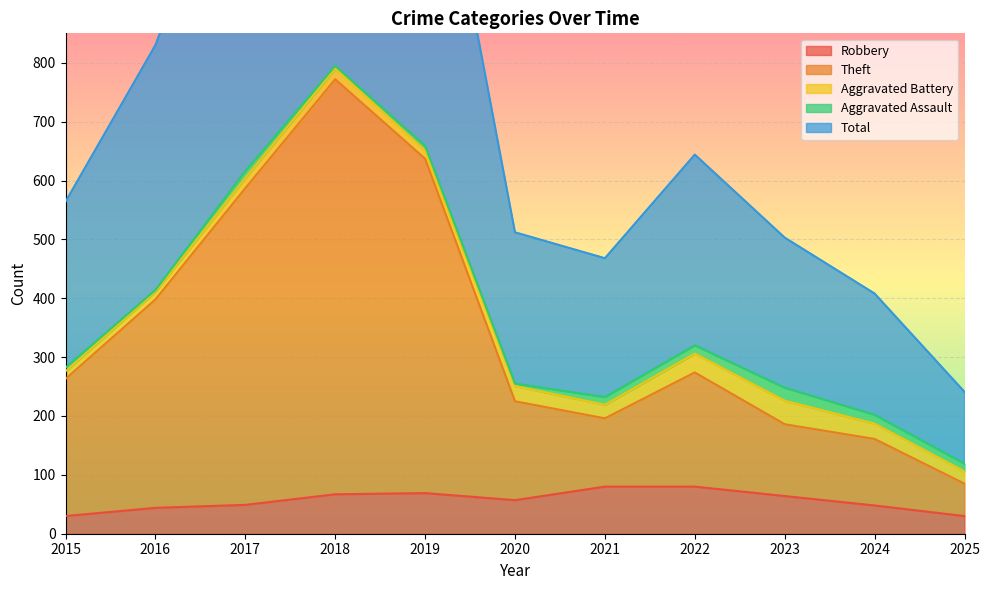

The Theft series shows 293 at 2023. True or false?

False